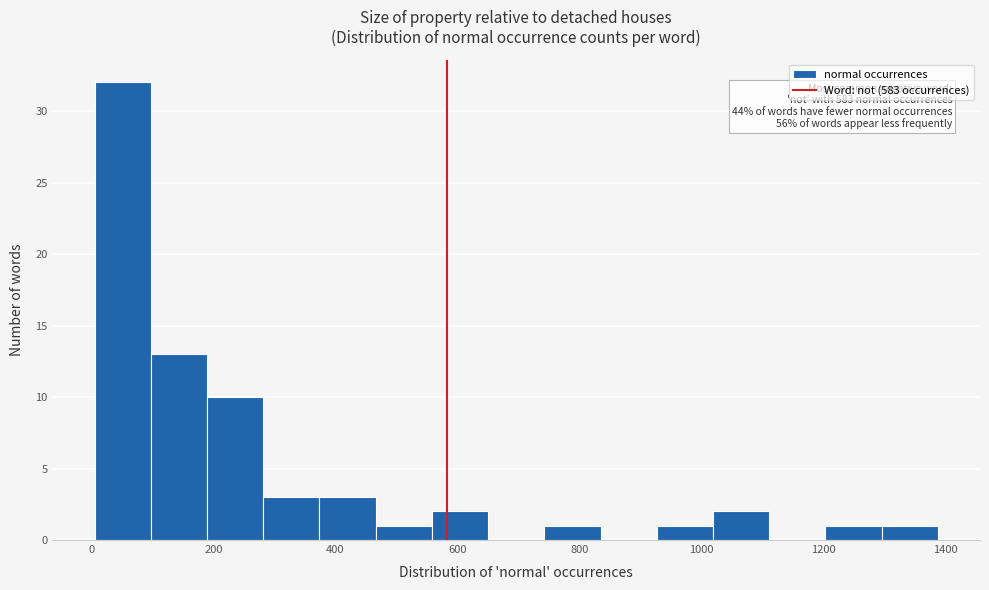

Over which range of the x-axis is the bar tallest?

0 to 100